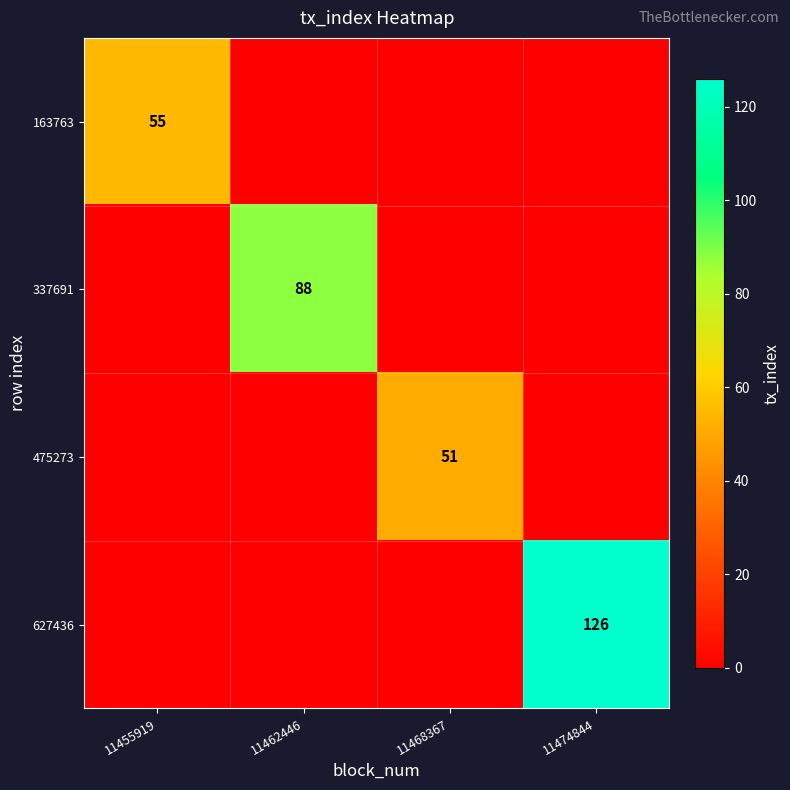

The 475273 series shows 51 at 11468367. True or false?

True